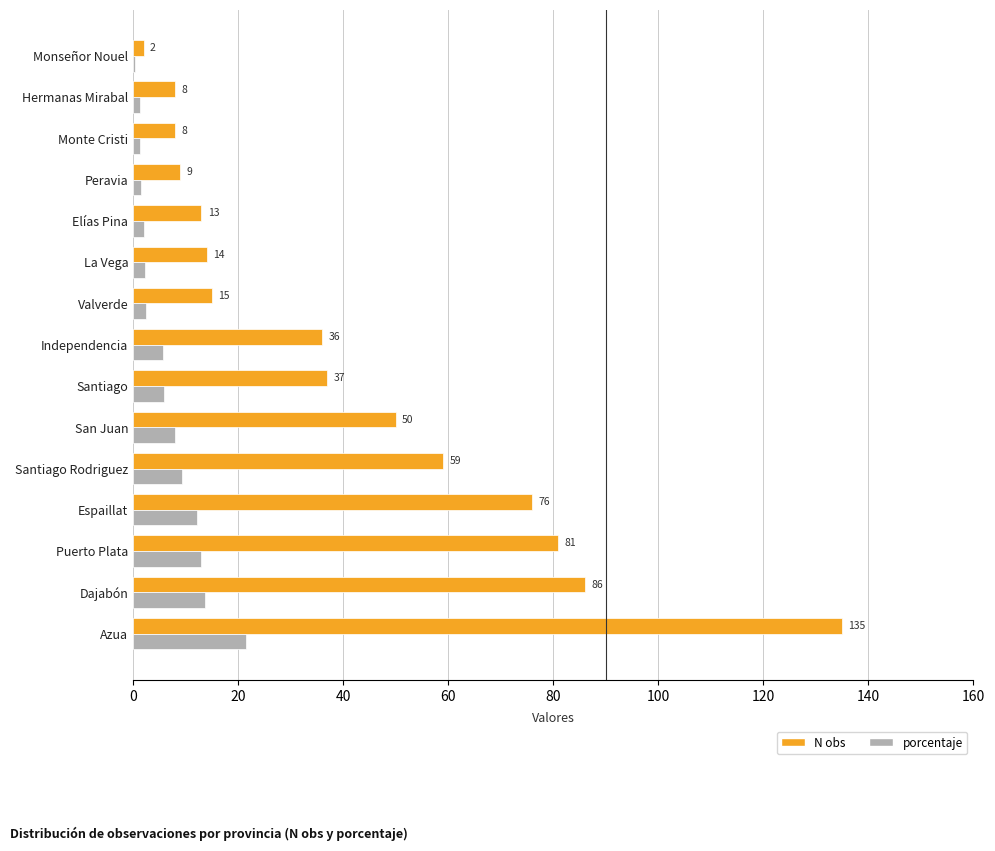

How many data points does each series have?

15